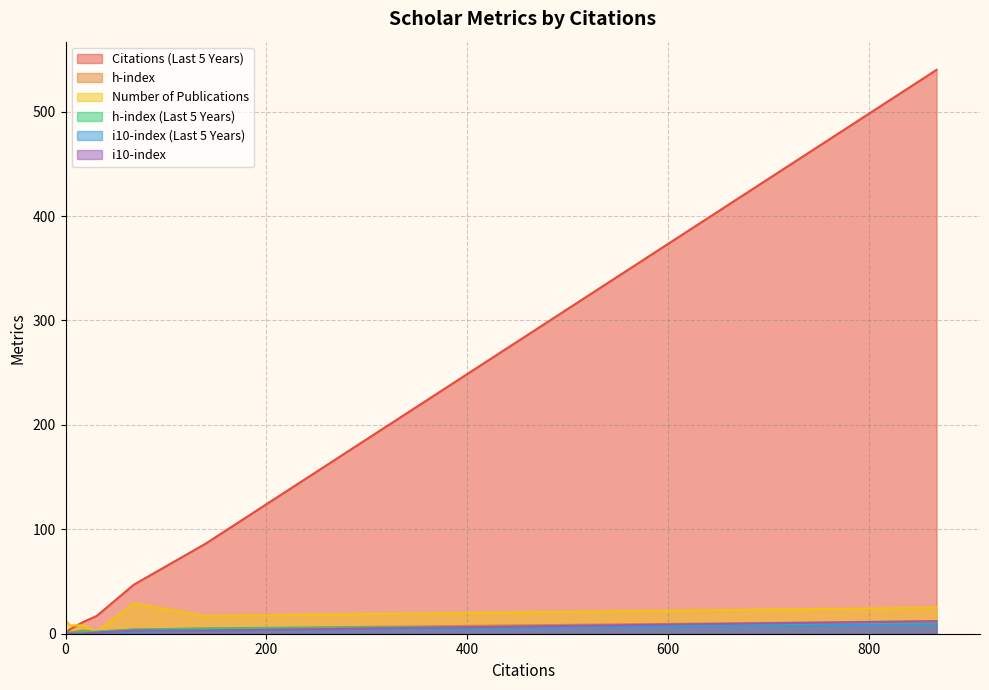

True or false: h-index has more than 1 interior local peaks.

False